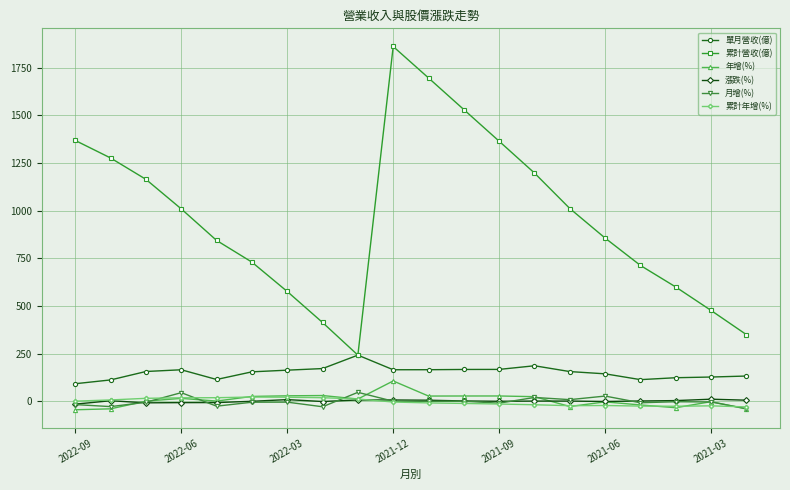

What is the average value of the 年增(%) series?

5.4